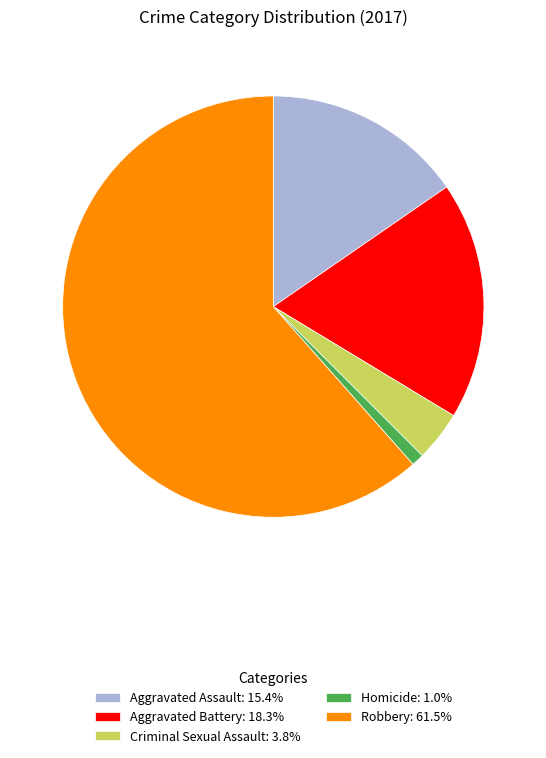

How many slices are in this pie chart?

5